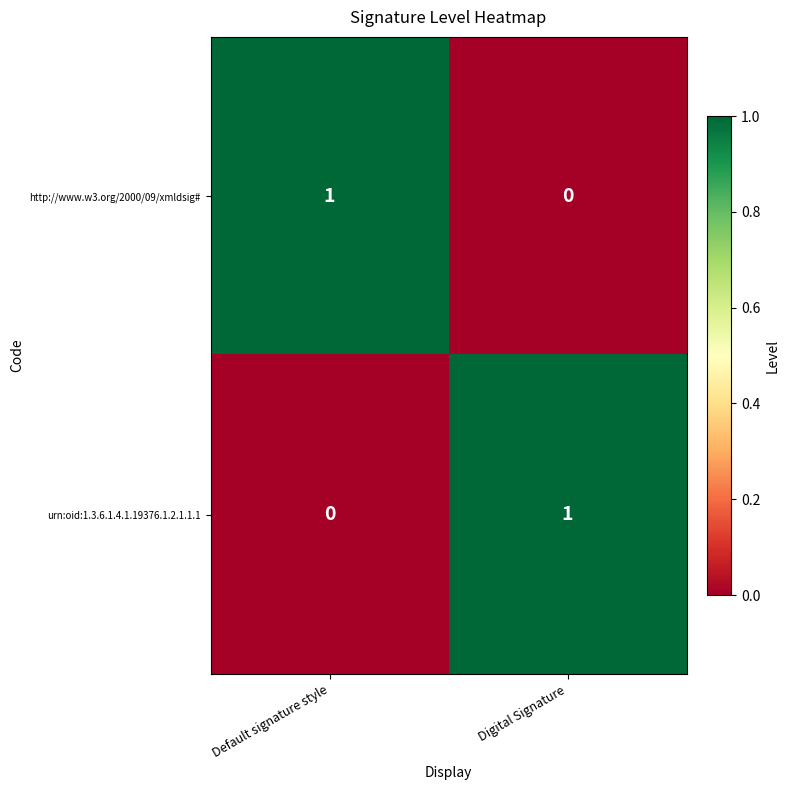

The http://www.w3.org/2000/09/xmldsig# series shows 1 at Default signature style. True or false?

True